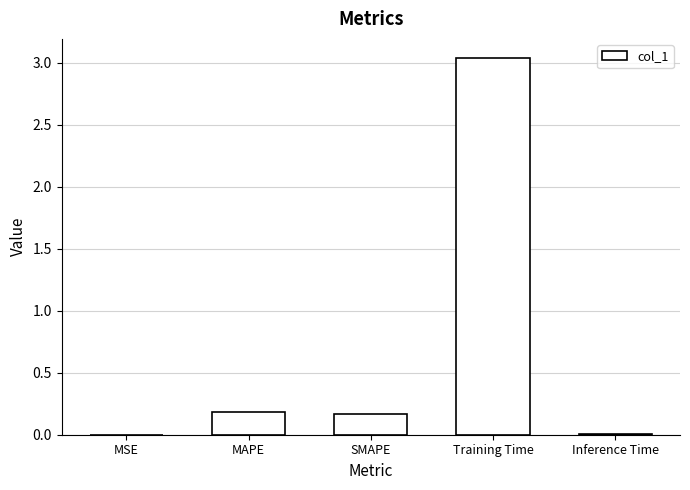

The value at MAPE is 0.2. True or false?

True